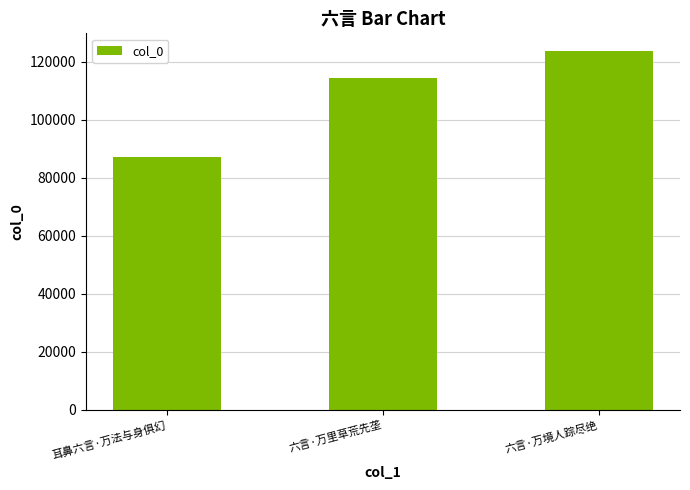

What is the difference between the values at 耳鼻六言·万法与身俱幻 and 六言·万境人踪尽绝?

36501